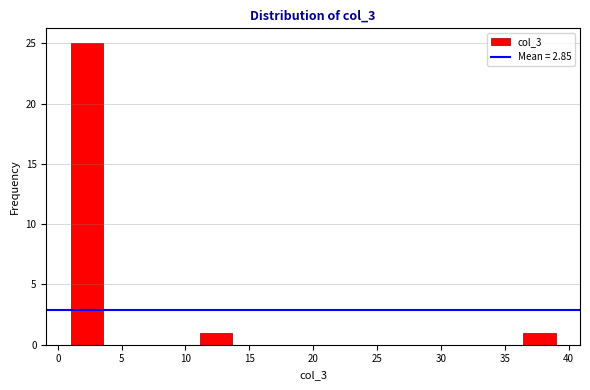

Reading left to right, list every bar in this chart as the range it spans on the x-axis followed by its height. Neither the bar edges nor the heights are printed on the chart, so give them approximately, as read against the axes.

1.0 to 3.5: 25
3.5 to 6.0: 0
6.0 to 8.5: 0
8.5 to 11.0: 0
11.0 to 13.5: 1
13.5 to 16.0: 0
16.0 to 18.5: 0
18.5 to 21.5: 0
21.5 to 24.0: 0
24.0 to 26.5: 0
26.5 to 29.0: 0
29.0 to 31.5: 0
31.5 to 34.0: 0
34.0 to 36.5: 0
36.5 to 39.0: 1